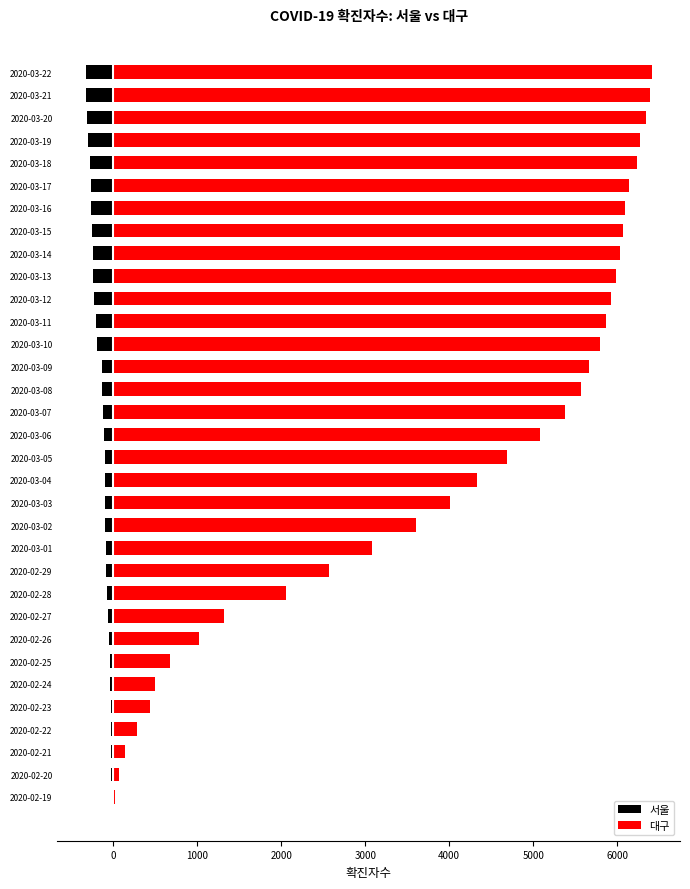

How many bars are there in total?

66